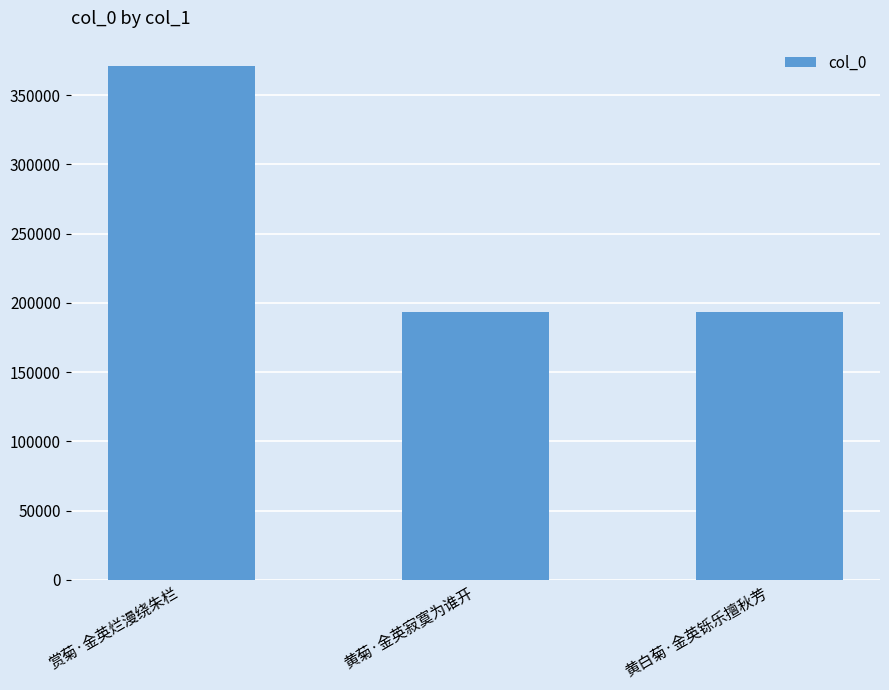

At which category does the chart reach its peak across all series?

赏菊·金英烂漫绕朱栏